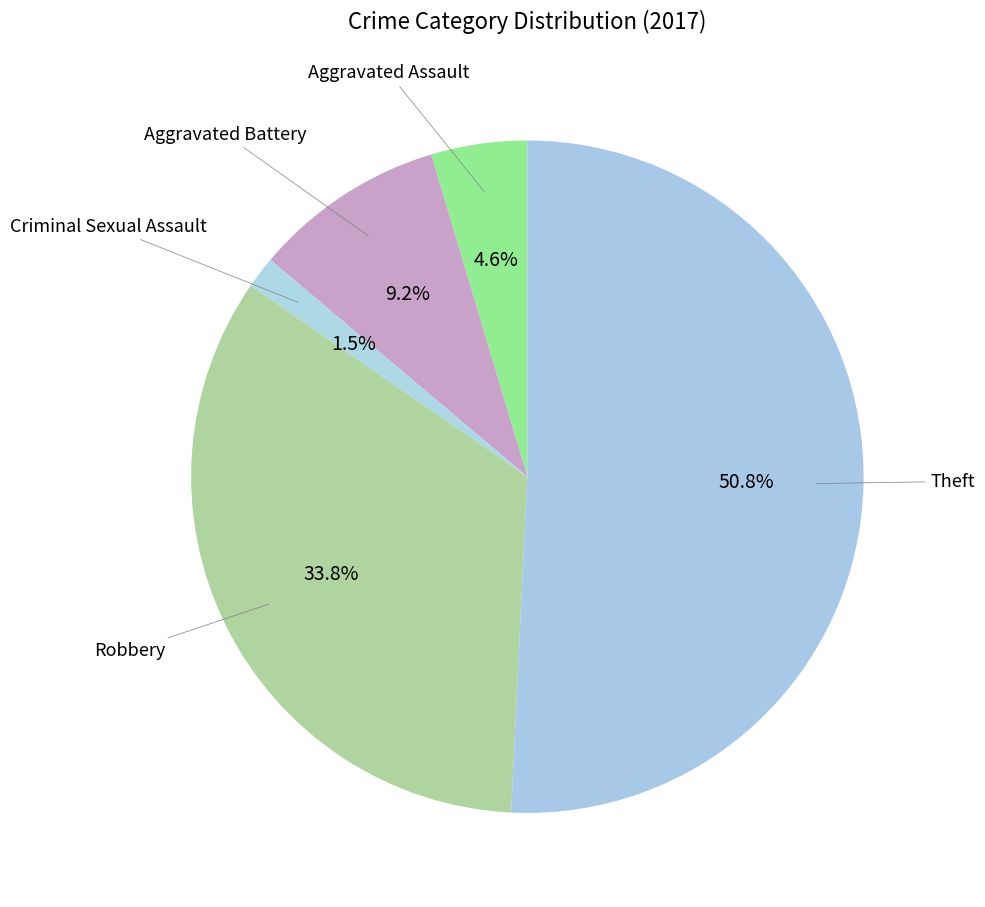

Count the number of slices in the pie.

5